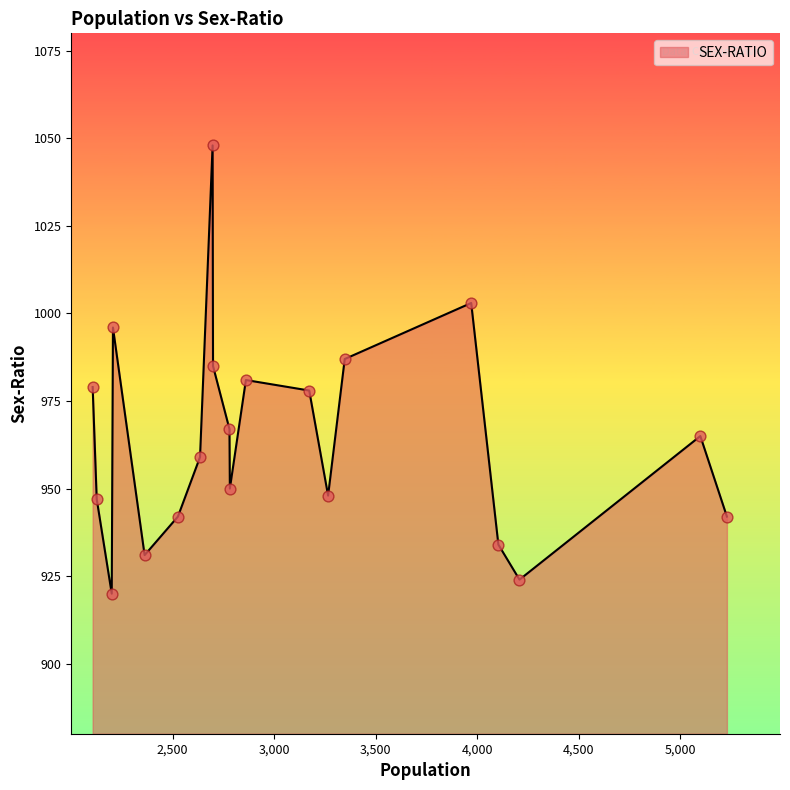

What is the greatest value displayed?

1048